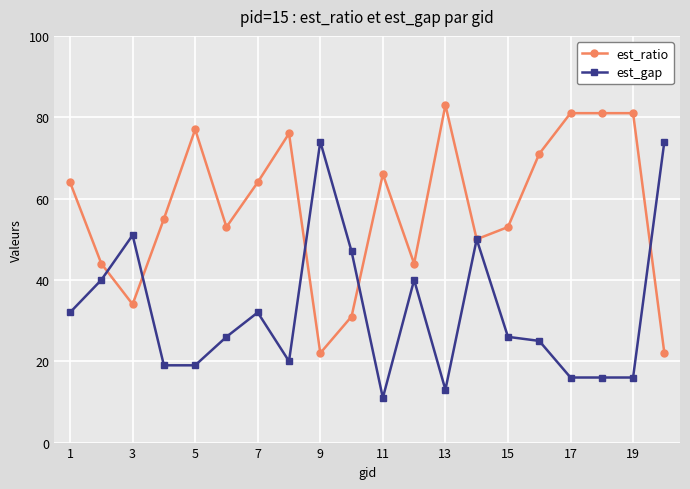

What is the value of the est_ratio point at the 7th from the left?

64